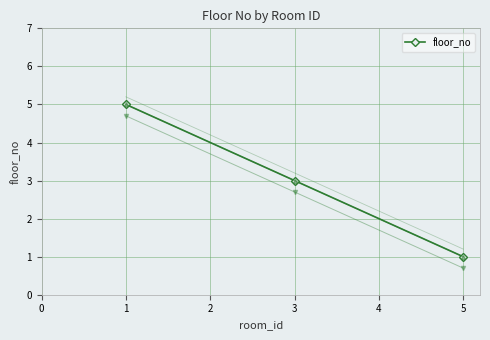

The floor_no series shows 5 at 1. True or false?

True